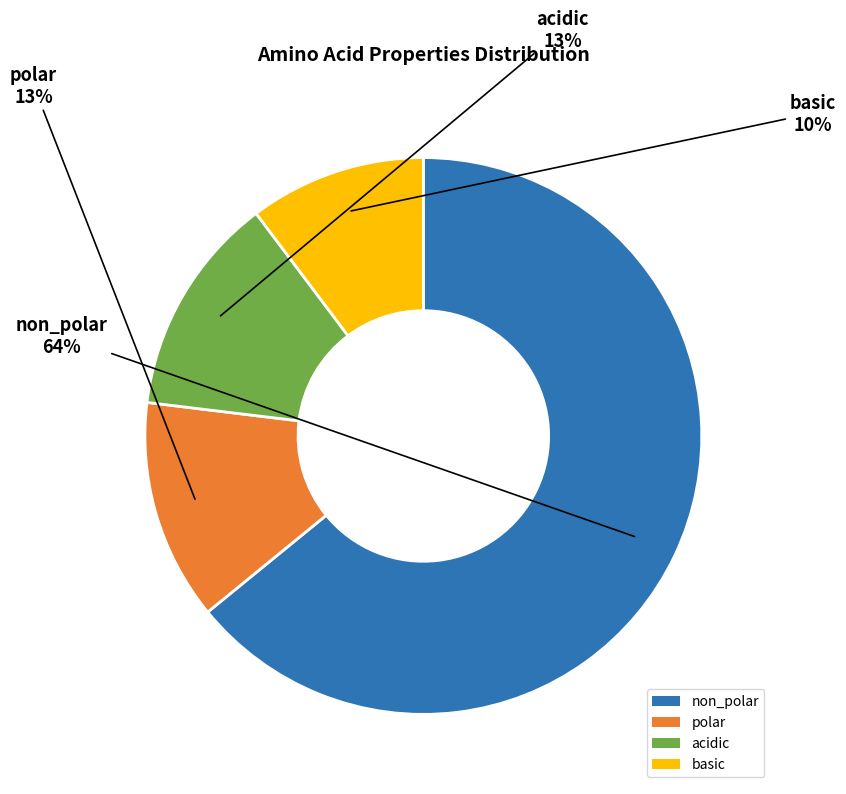

To the nearest percent, what is the difference between the largest and smallest slice percentages?

54%